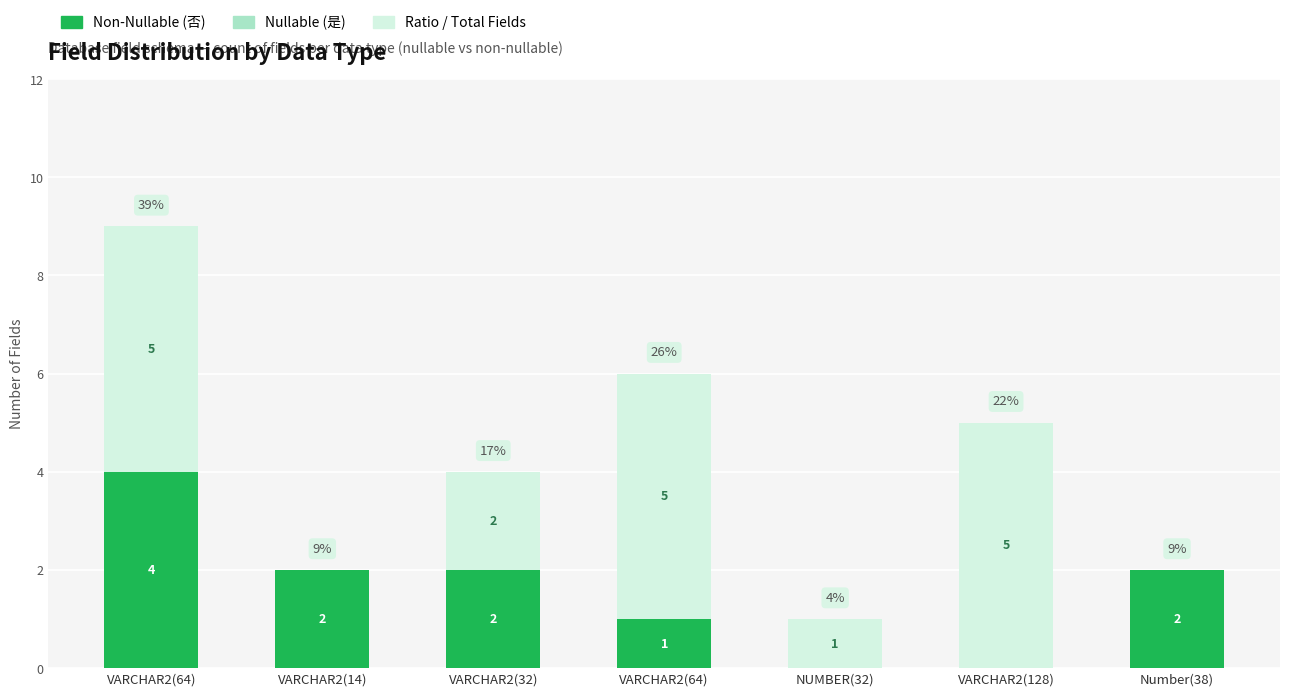

How many values in Non-Nullable (否) are above zero?

5